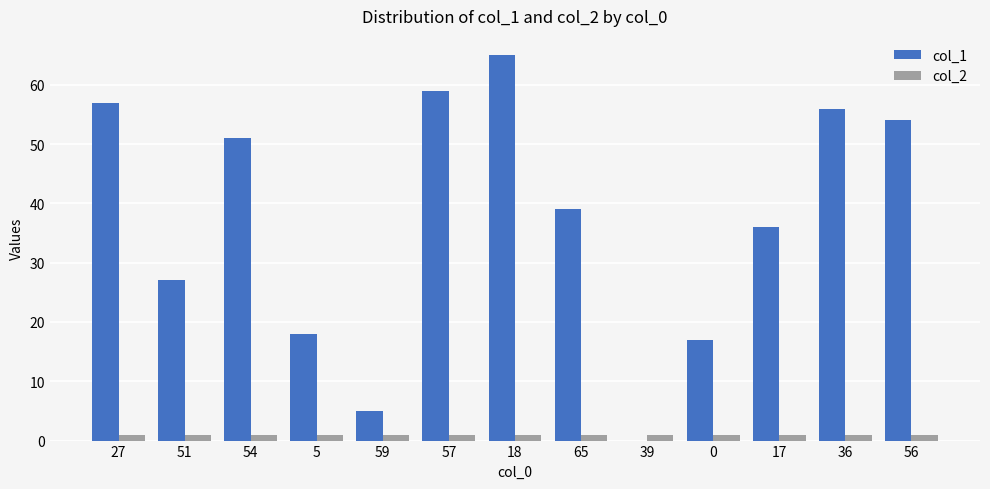

How many groups of bars are there?

13